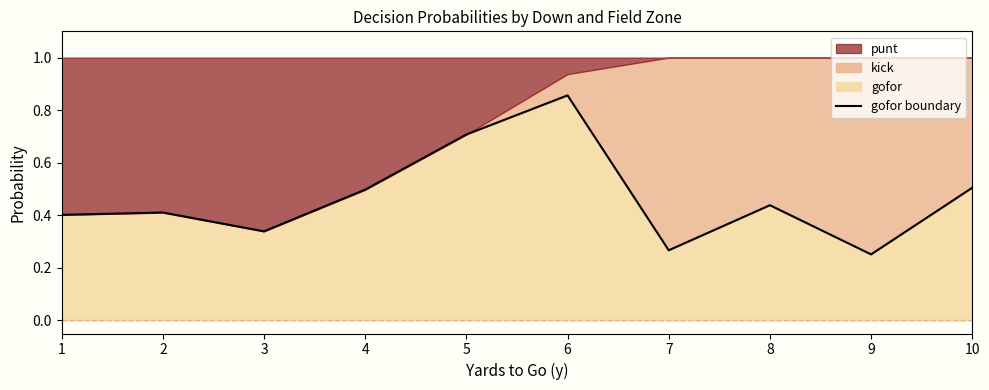

The chart shows a value of 0.3 at 9. True or false?

True